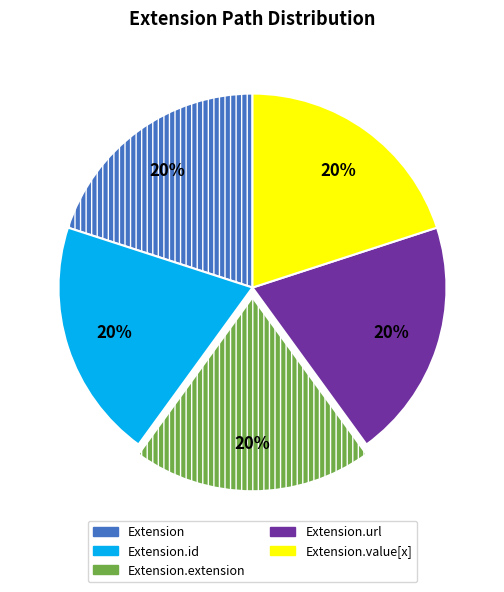

Count the number of slices in the pie.

5